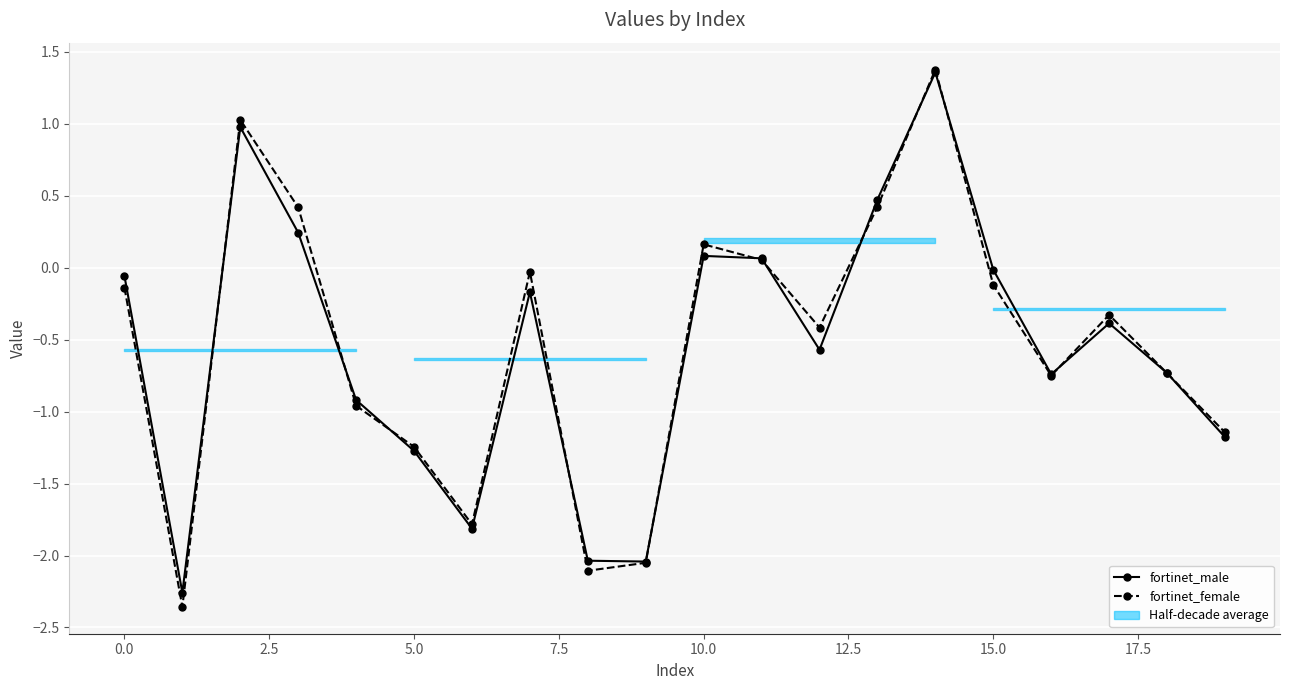

At how many categories does at least one series exceed 0?

6